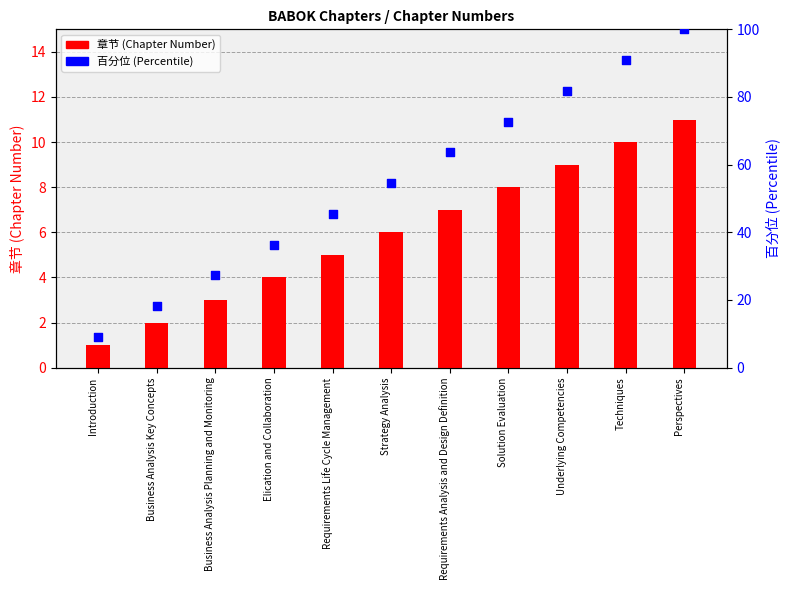

Which series contains the highest Y value?

百分位 (Percentile)